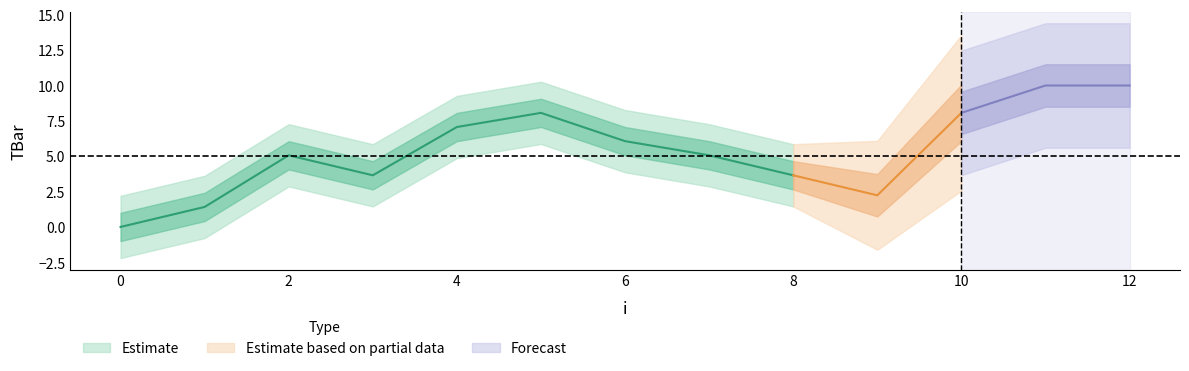

At which category does the chart reach its peak across all series?

11